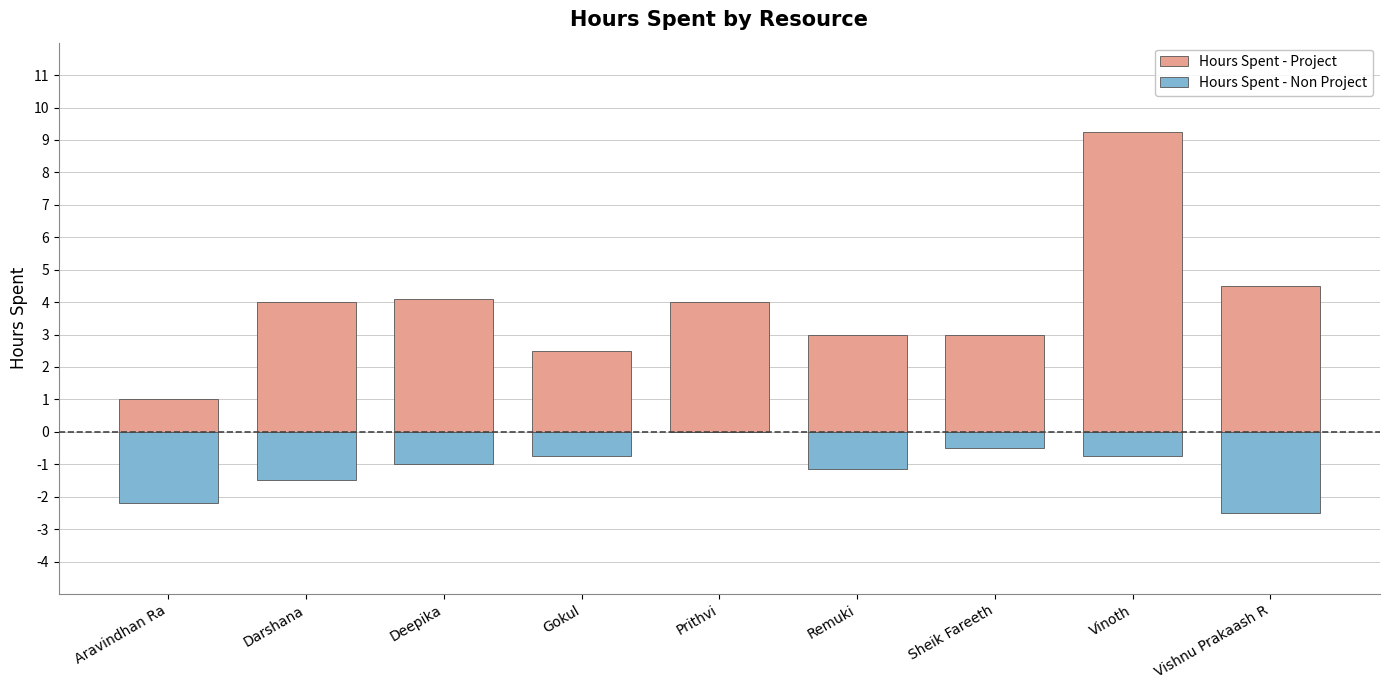

Between Sheik Fareeth and Prithvi, which is larger?

Prithvi